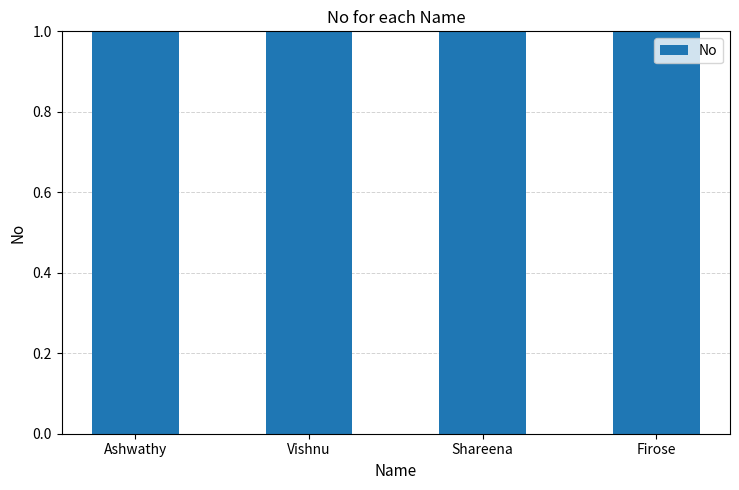

How many bars are there in total?

4